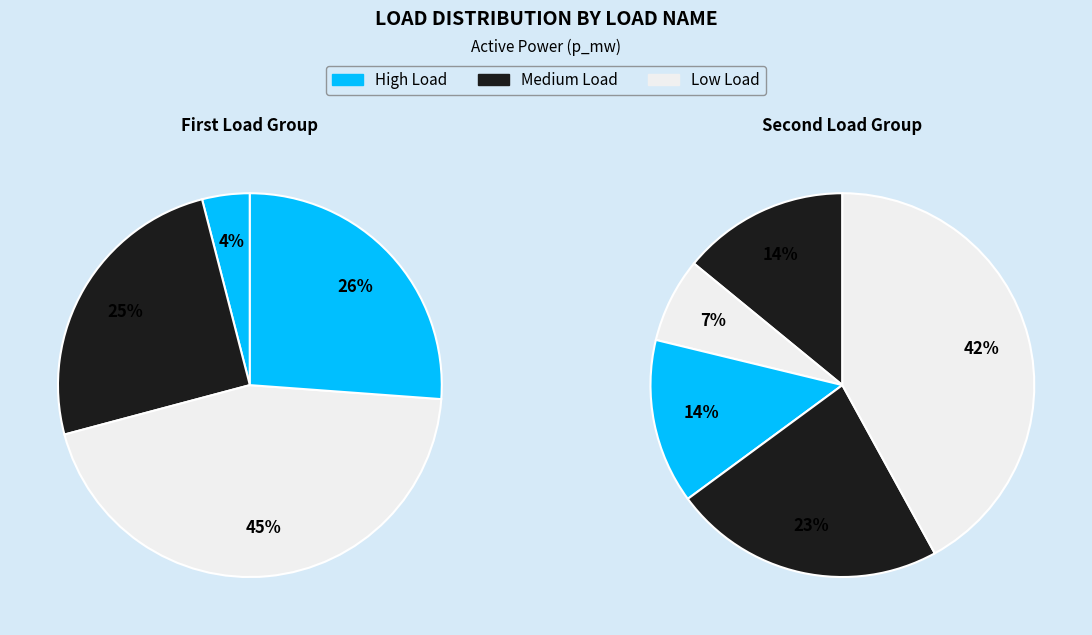

How many segments does this pie chart have?

9